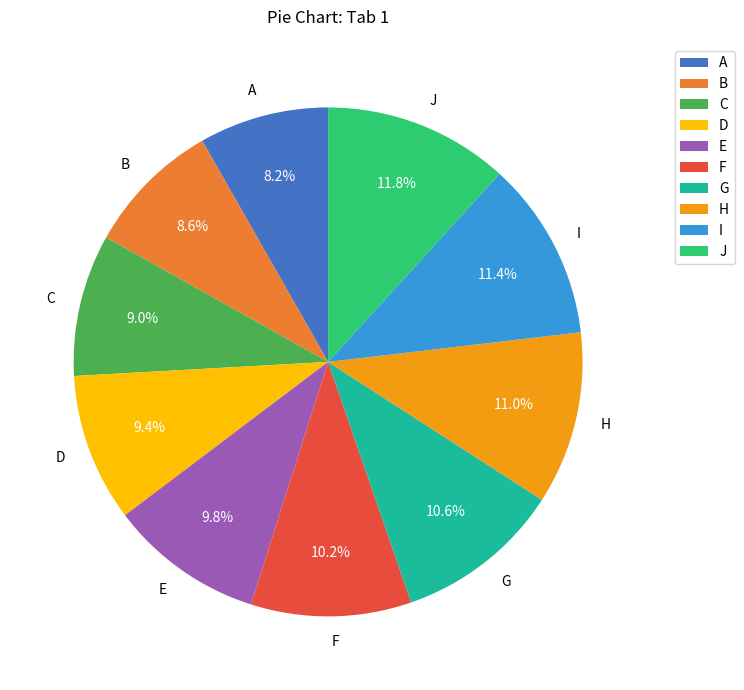

To the nearest percent, what is the difference between the largest and smallest slice percentages?

4%